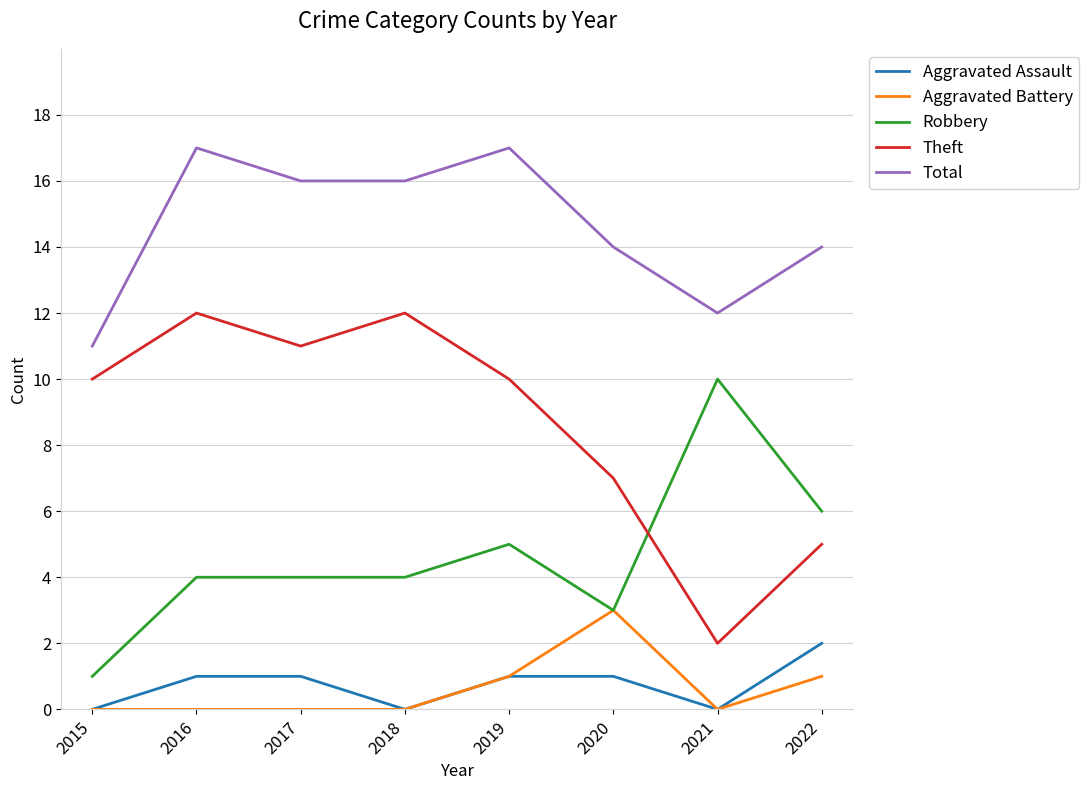

What are all the series names shown in the legend?

Aggravated Assault, Aggravated Battery, Robbery, Theft, Total